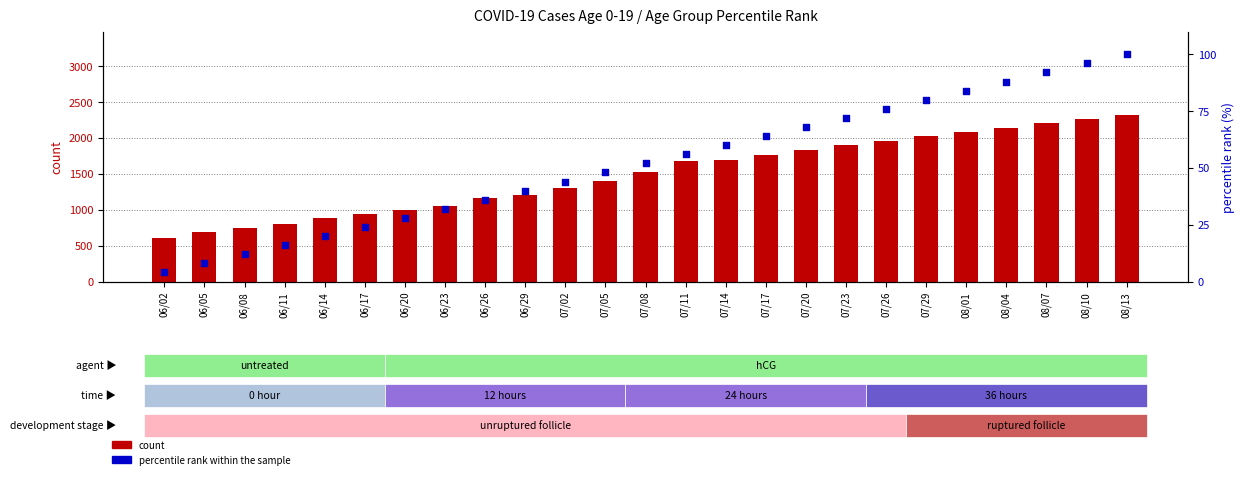

Which series has the largest total across all categories?

count